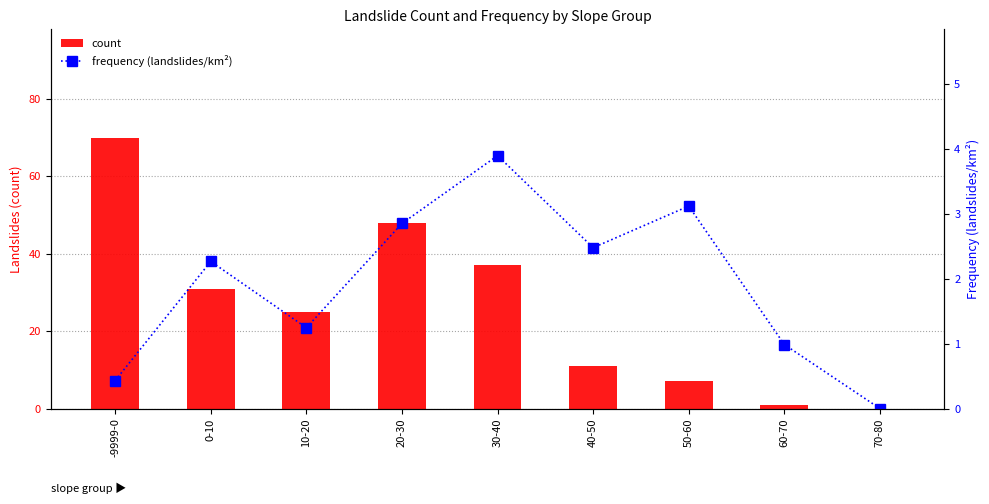

List the series in order of their overall mean, lowest first.

frequency (landslides/km²), count